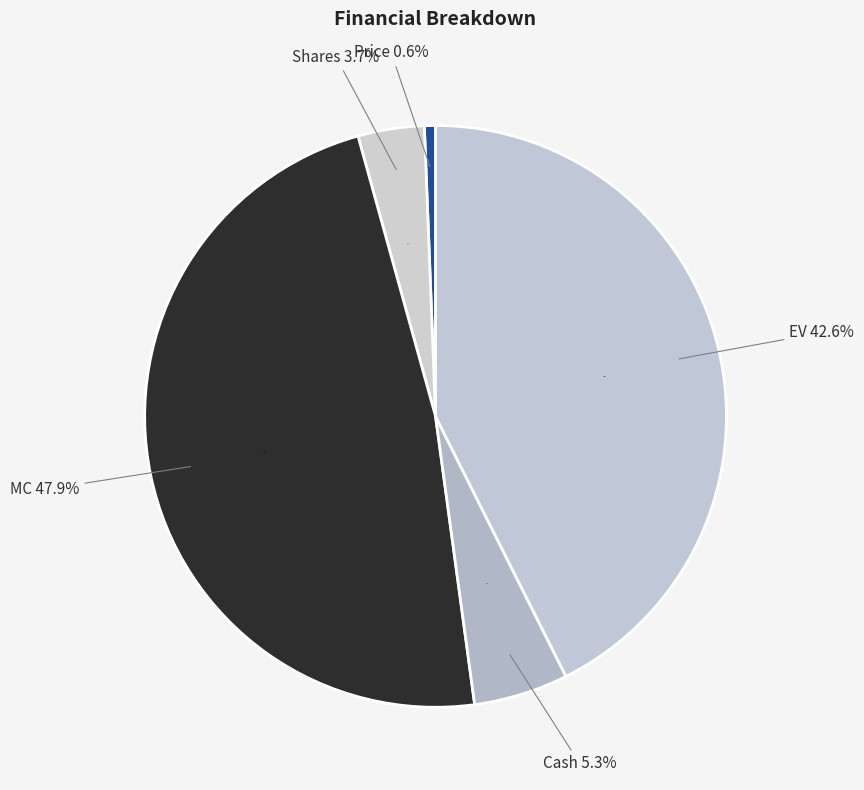

True or false: Cash accounts for 5% of the total.

True